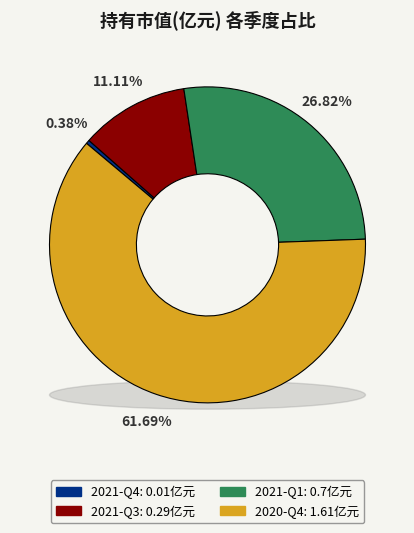

How many segments does this pie chart have?

4